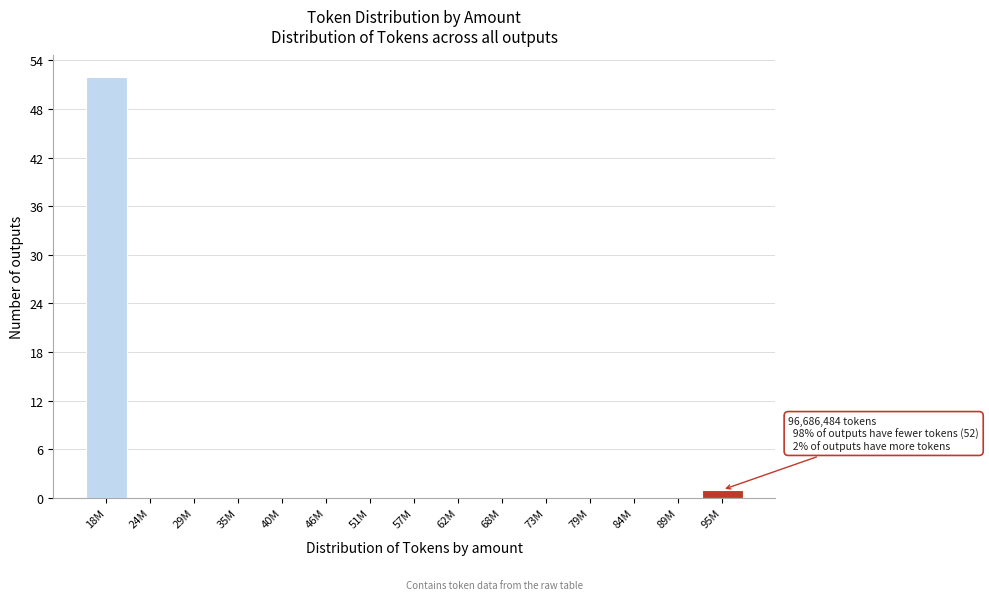

Reading left to right, what are all the values shown in this chart?

18M=52	24M=0	29M=0	35M=0	40M=0	46M=0	51M=0	57M=0	62M=0	68M=0	73M=0	79M=0	84M=0	89M=0	95M=1